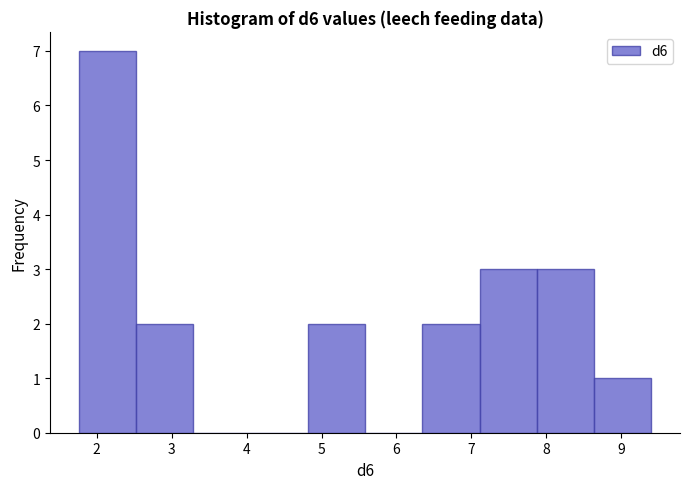

Reading left to right, transcribe this chart: for each bar, give the range it covers on the x-axis and its height. Neither the bar edges nor the heights are printed on the chart, so give them approximately, as read against the axes.

1.8 to 2.5: 7
2.5 to 3.3: 2
3.3 to 4.1: 0
4.1 to 4.8: 0
4.8 to 5.6: 2
5.6 to 6.3: 0
6.3 to 7.1: 2
7.1 to 7.9: 3
7.9 to 8.6: 3
8.6 to 9.4: 1